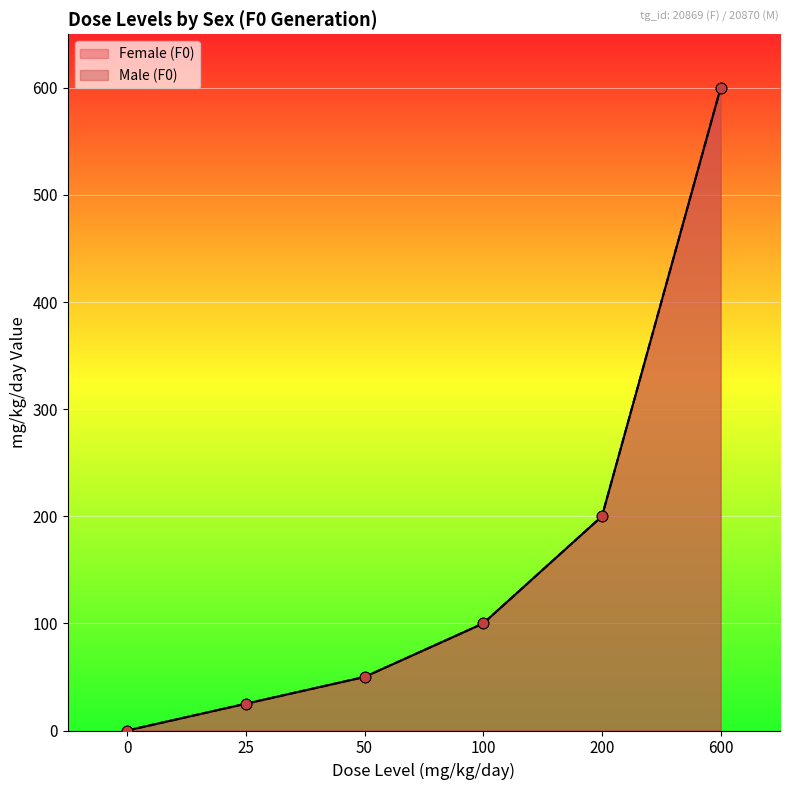

Which series has the largest total across all categories?

Female (F0)